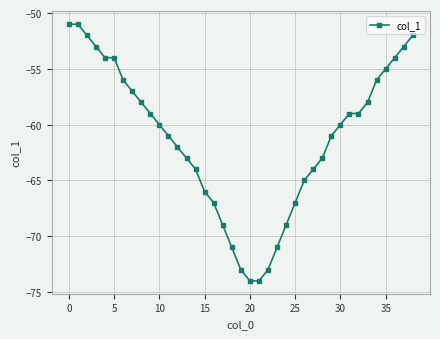

What is the maximum value shown in the chart?

-51